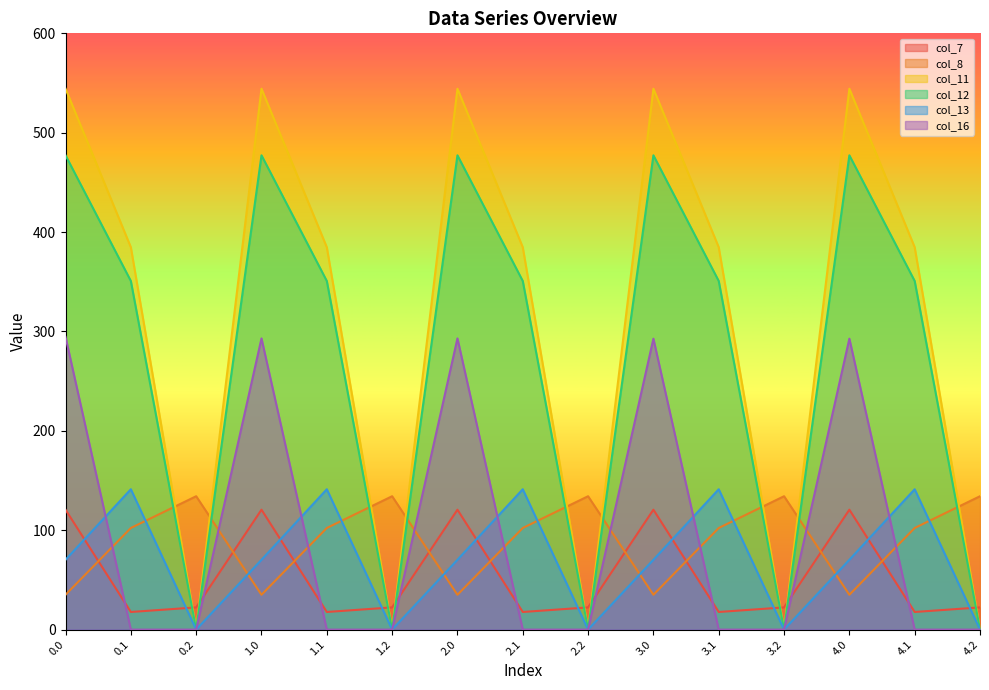

True or false: col_12 has more than 2 interior local peaks.

True